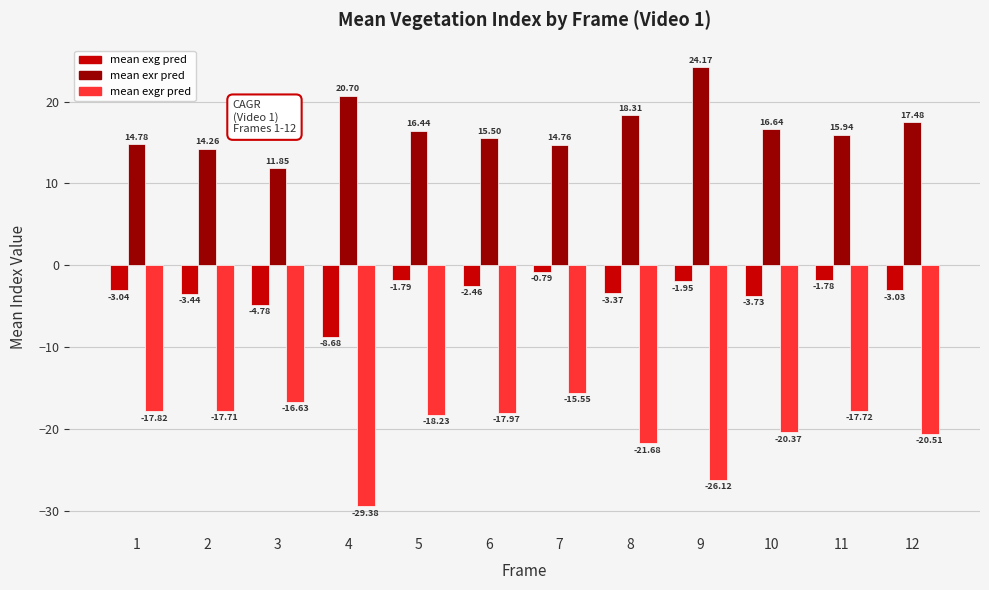

List the series in order of their peak value, highest first.

mean exr pred, mean exg pred, mean exgr pred